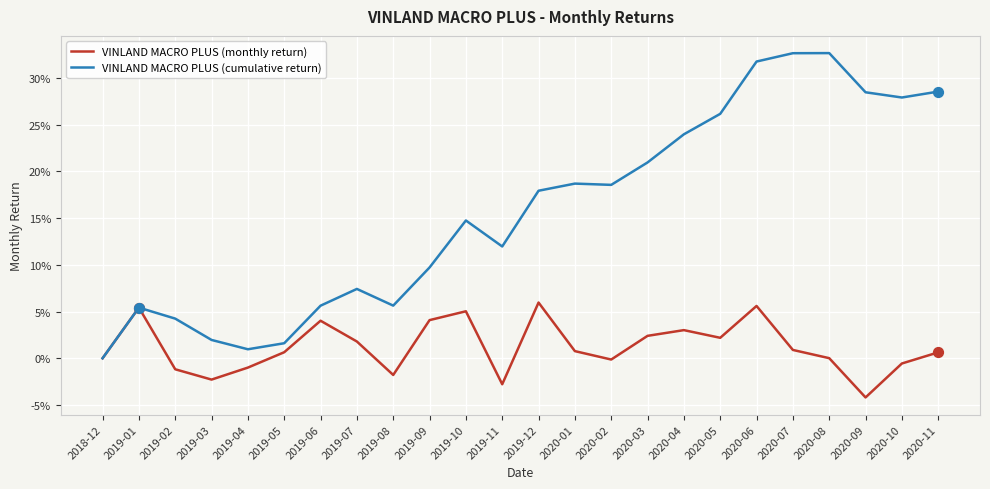

Is the value of VINLAND MACRO PLUS (cumulative return) at 2020-02 greater than the value of VINLAND MACRO PLUS (monthly return) at 2019-05?

Yes